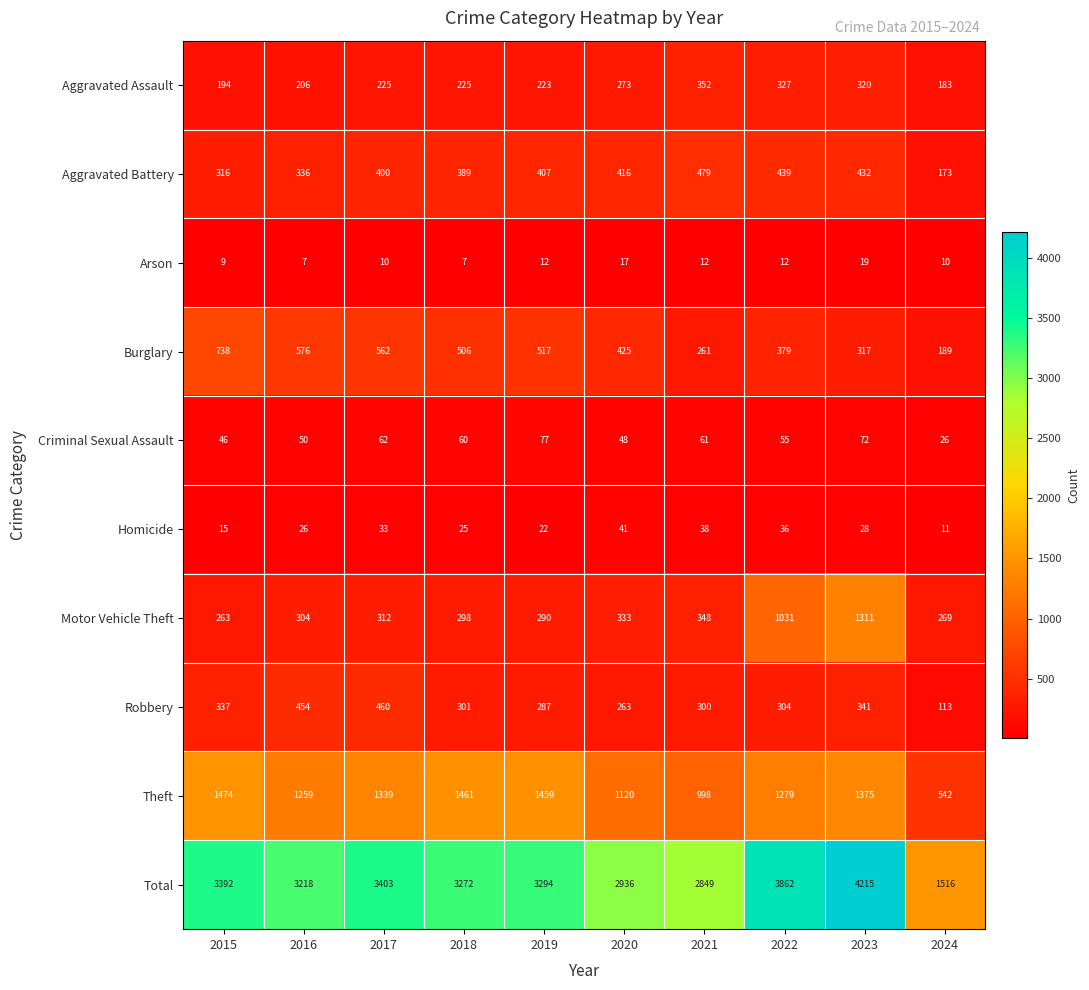

What is the sum of all Arson values?

115